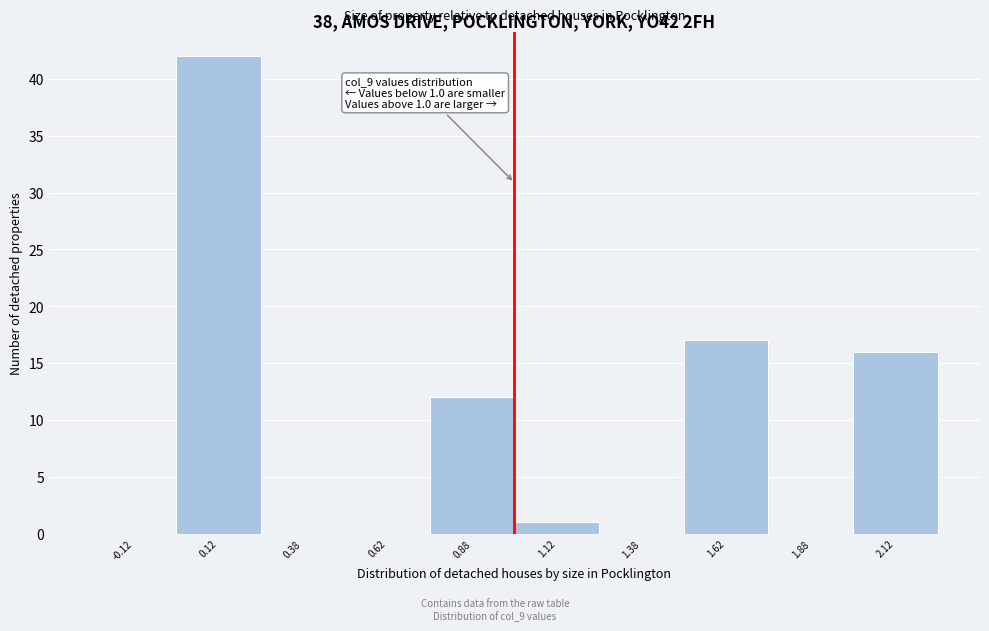

Over which range of the x-axis is the bar tallest?

0.00 to 0.25